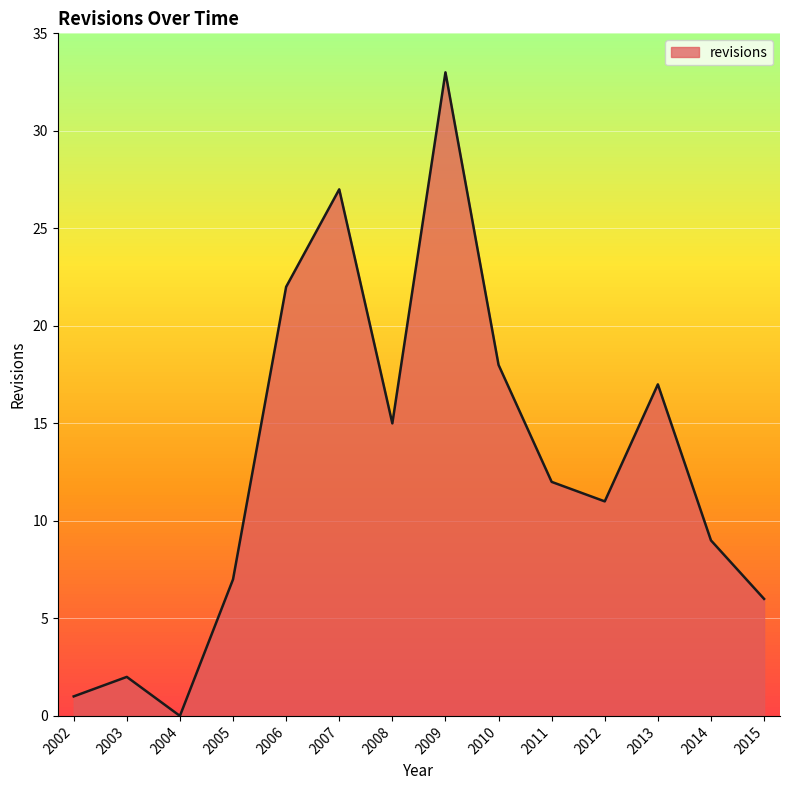

How many lines are shown in the chart?

1